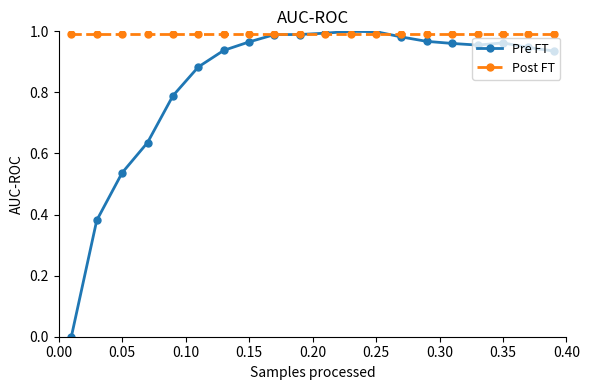

Which series has the largest total across all categories?

Post FT